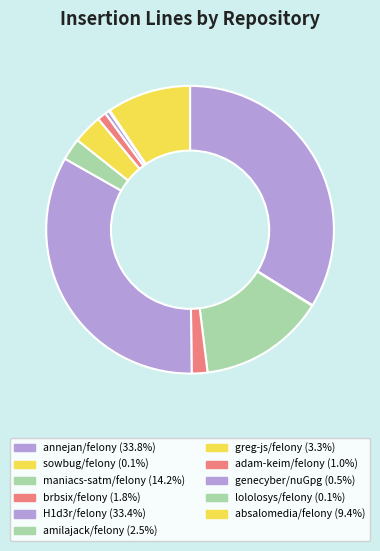

Does genecyber/nuGpg account for over 50% of the chart?

No